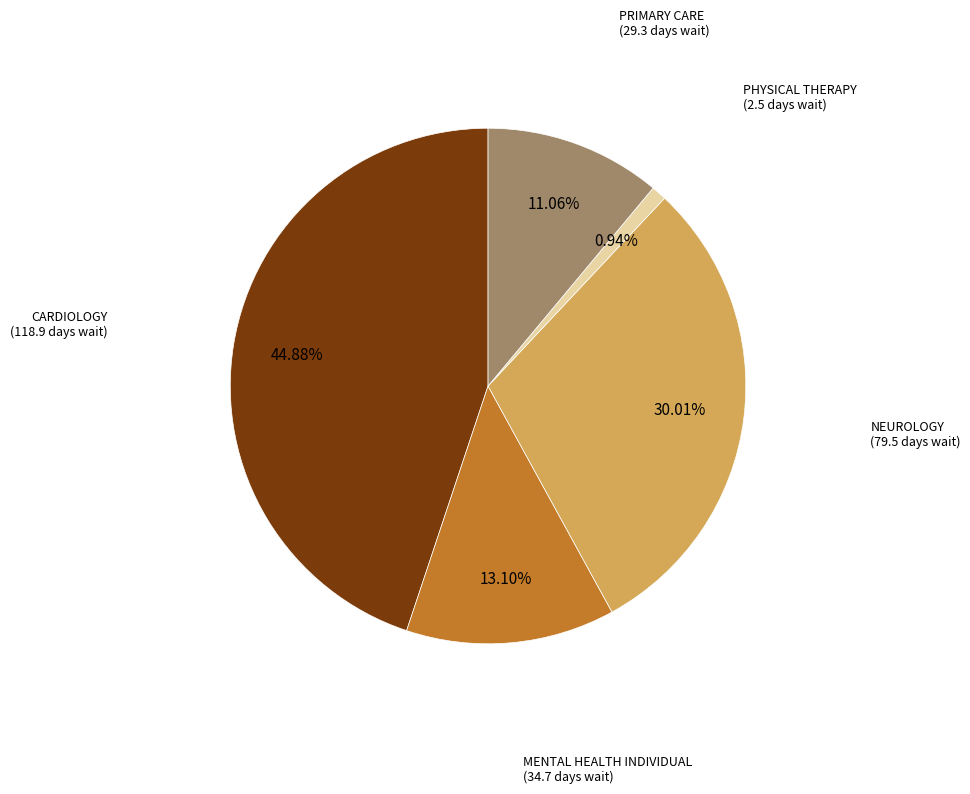

Is there a majority slice in this chart?

No